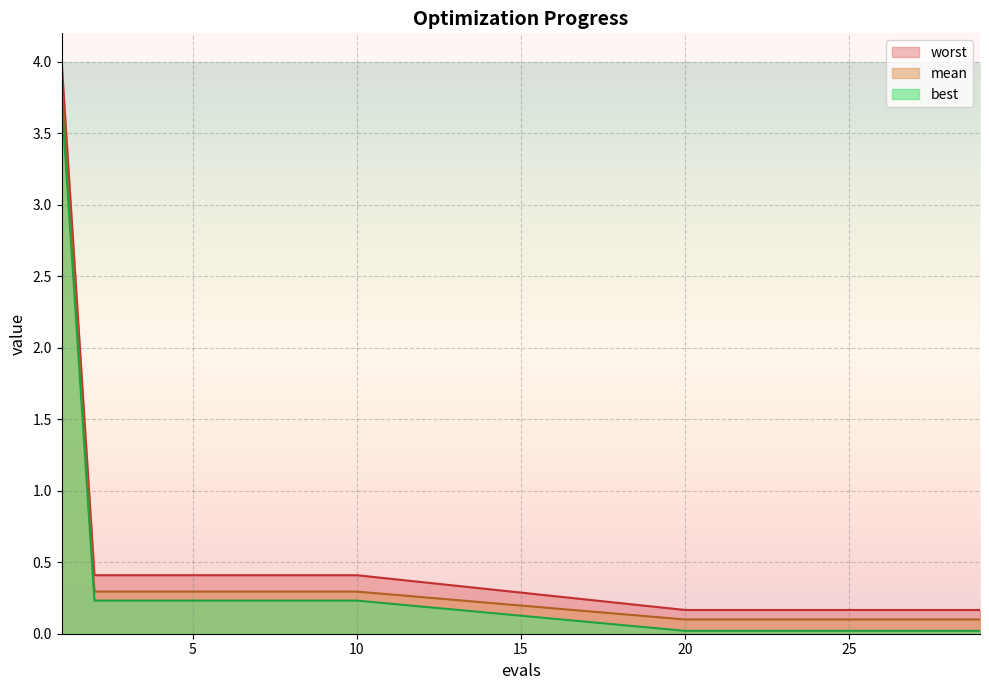

Rank the categories by worst value from lowest to highest.

20, 21, 22, 23, 24, 25, 26, 27, 28, 29, 2, 3, 4, 5, 6, 7, 8, 9, 10, 1